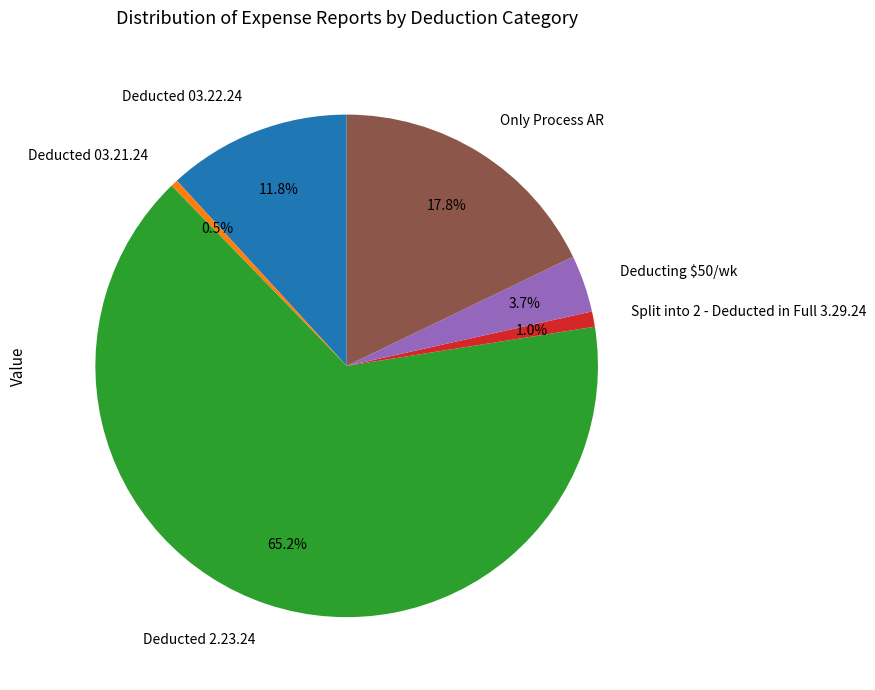

To the nearest percent, what is the average slice percentage?

17%